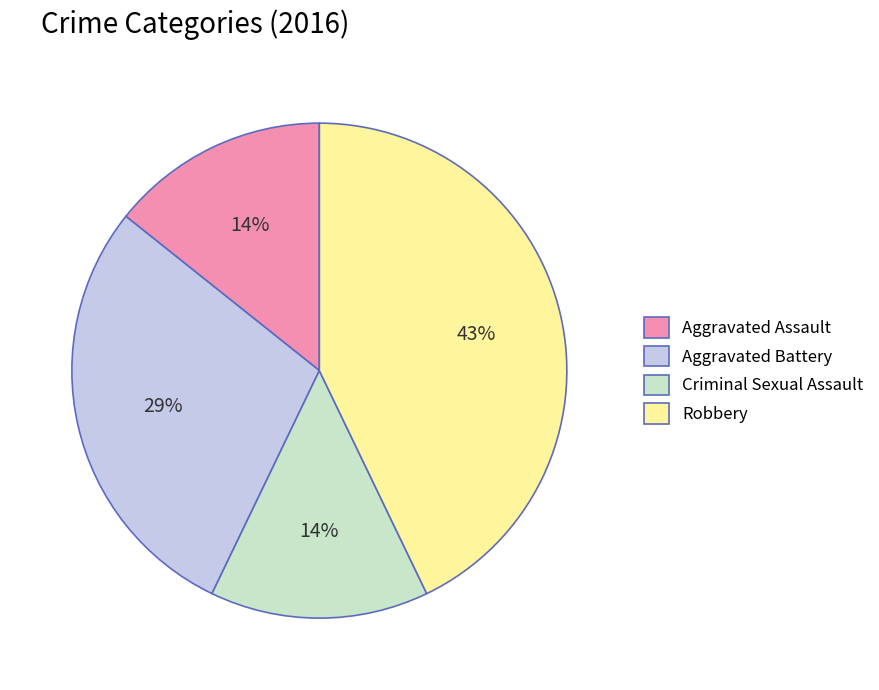

Is it true that Criminal Sexual Assault is 7% of the pie?

False